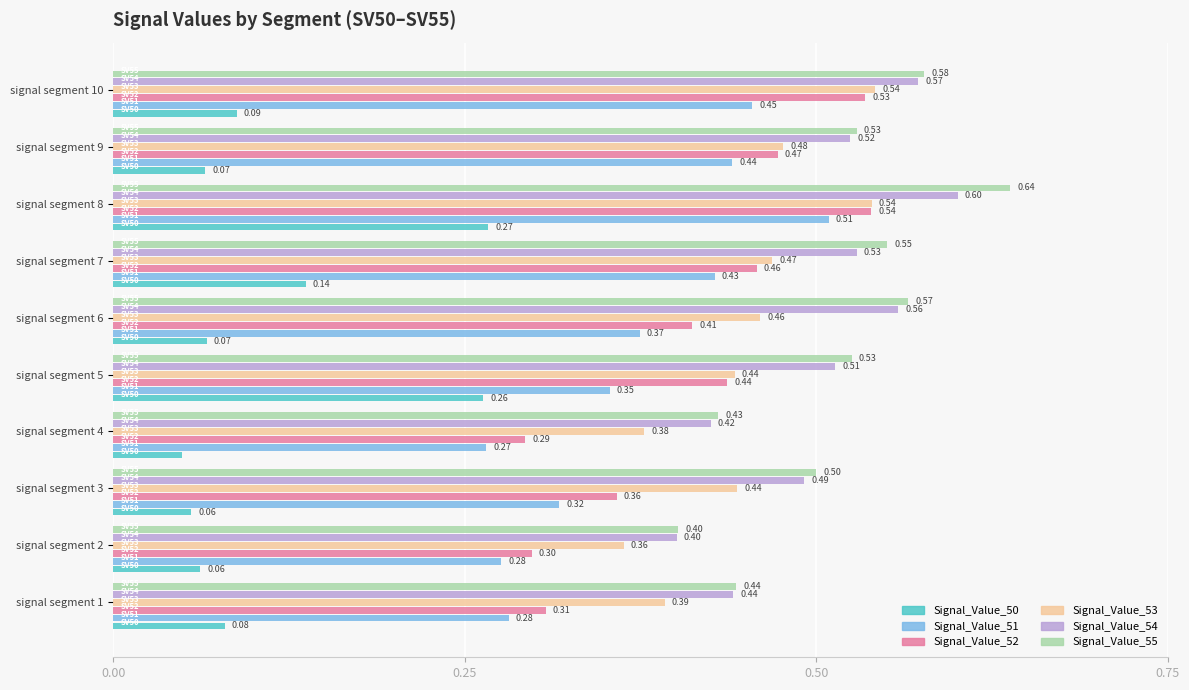

What is the sum of the Signal_Value_53 values at signal segment 5 and signal segment 7?

0.9